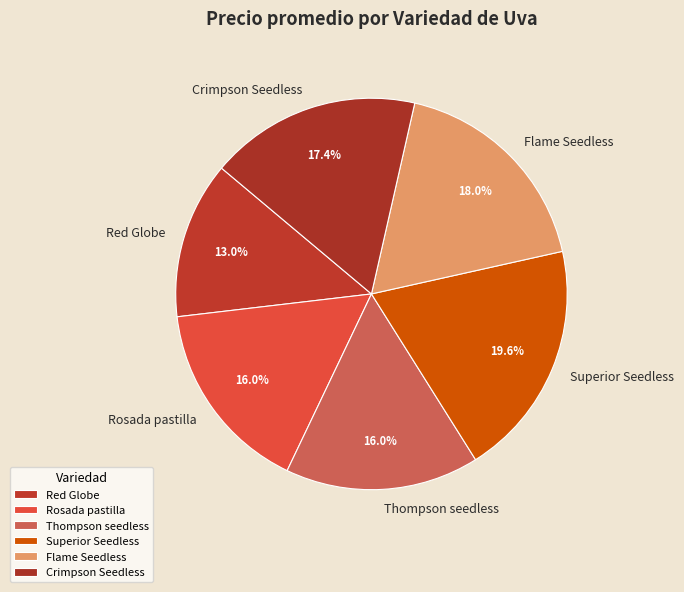

How much of the chart is everything except Red Globe?

87.0%